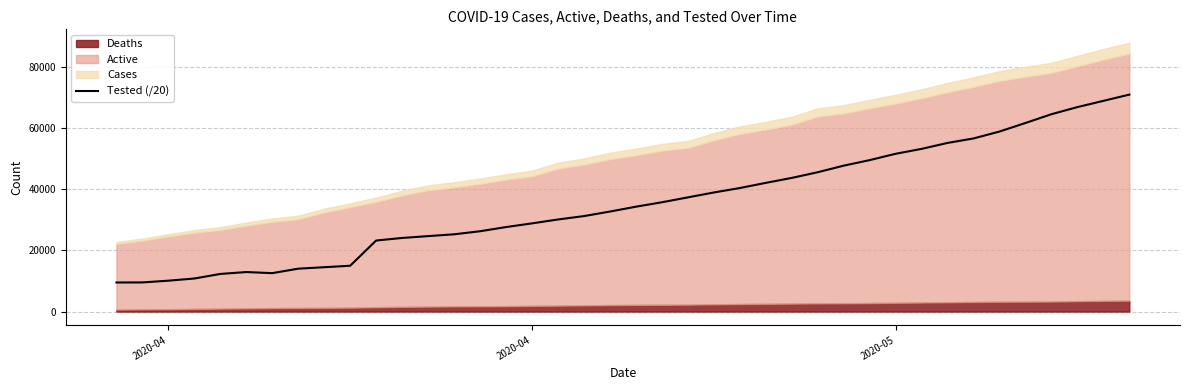

Reading left to right, transcribe all the data shown in this chart.

9516.4	9544.1	10110.4	10824.3	12320.0	12940.0	12580.7	14045.0	14525.0	15005.0	23266.3	24104.8	24708.7	25301.8	26304.2	27670.5	28880.4	30157.0	31266.8	32749.2	34340.2	35787.6	37393.7	38995.1	40451.8	42143.7	43763.6	45628.5	47783.2	49594.8	51668.5	53279.6	55232.6	56695.3	58956.3	61762.2	64633.6	66965.8	69006.0	71056.4